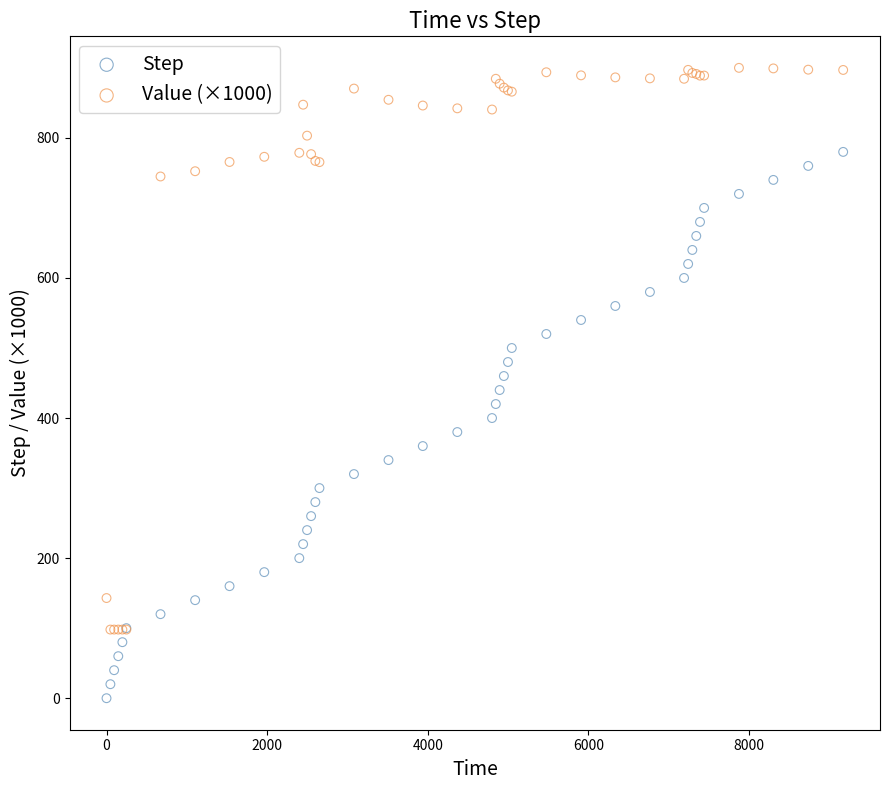

Which series contains the highest Y value?

Value (×1000)